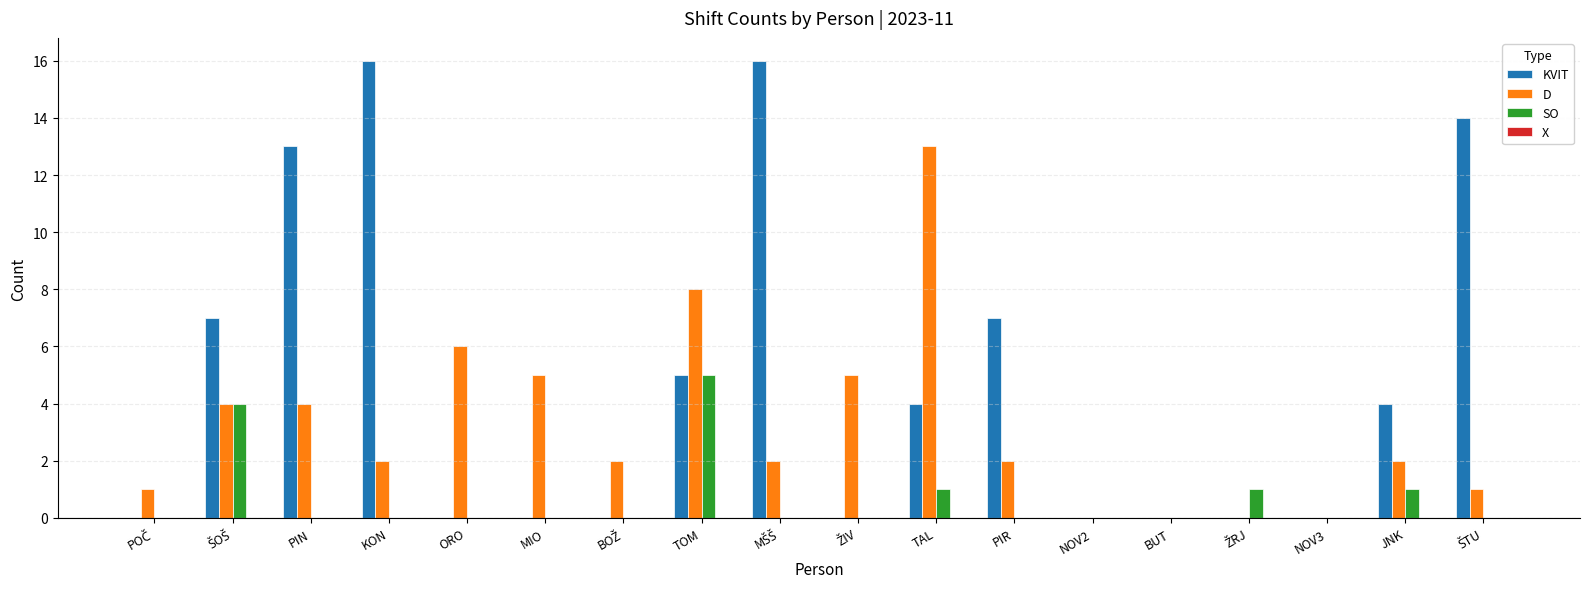

Which series has the widest spread of values?

KVIT